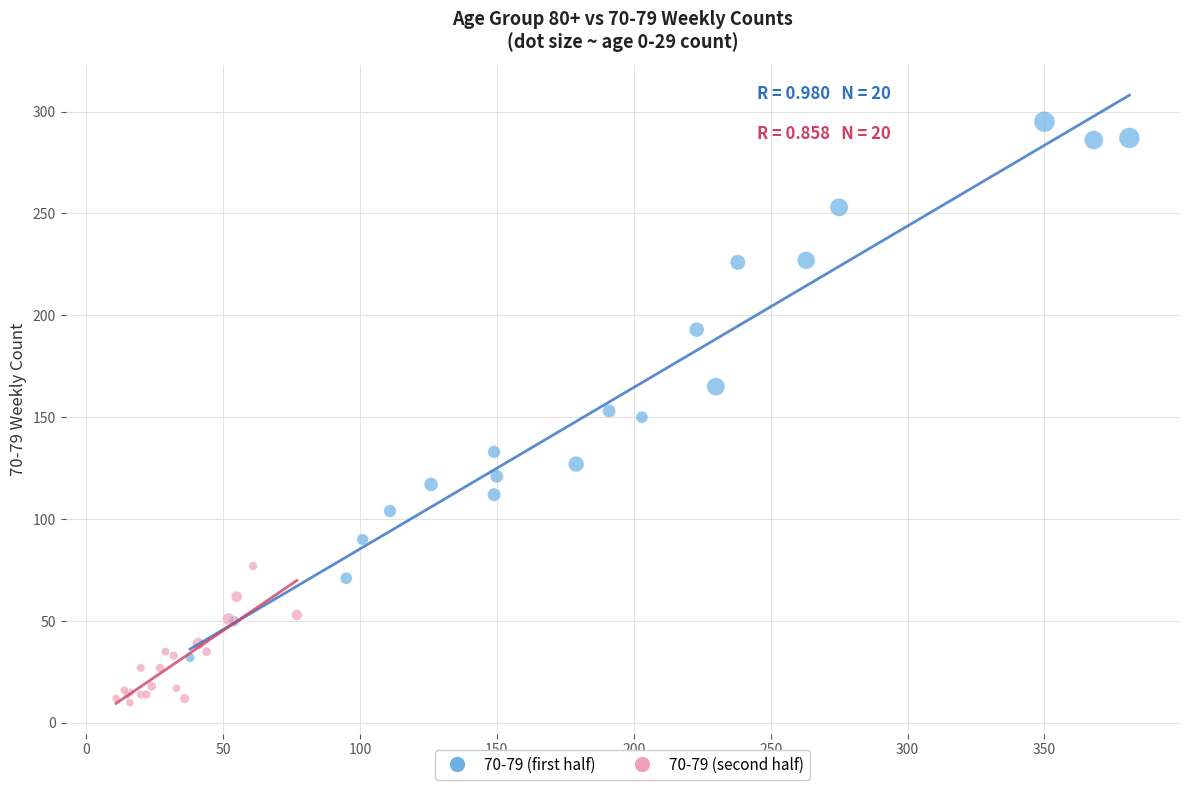

What are all the series names shown in the legend?

70-79 (first half), 70-79 (second half)